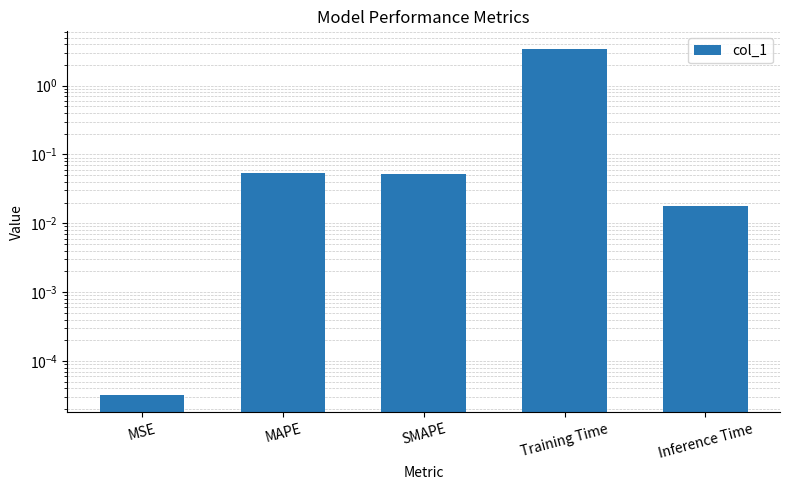

What is the value of the 3rd bar from the left?

0.1